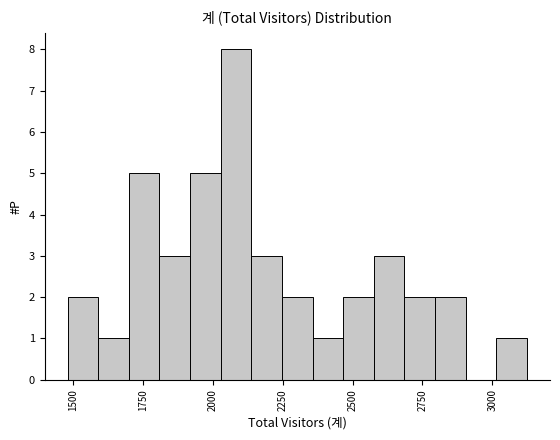

Read against the x-axis, roughly where is the centre of the tallest bar?

2100